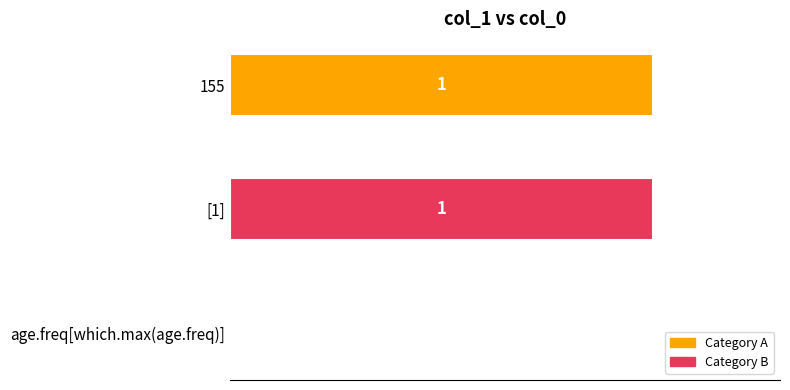

Are the bars grouped side by side (vs. stacked)?

No